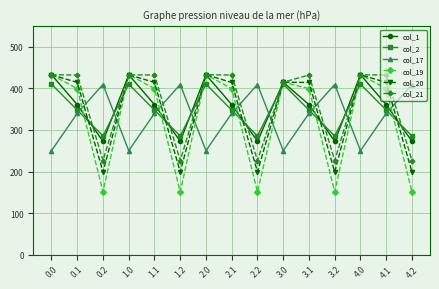

How many times do col_21 and col_17 cross each other?

9